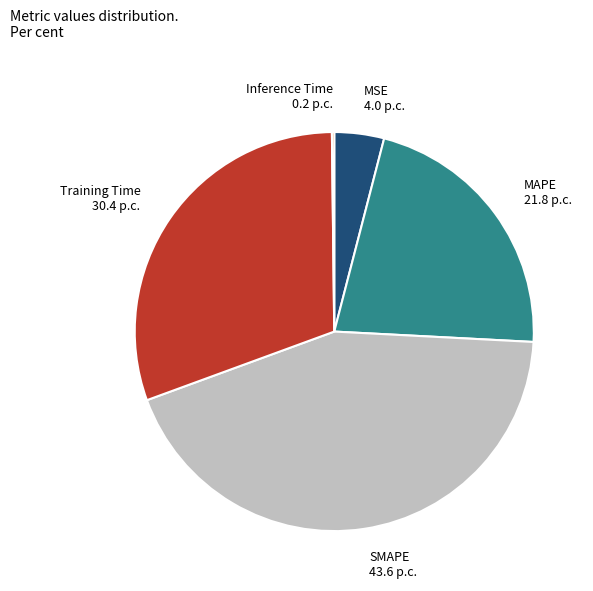

Which has a higher value, SMAPE or MAPE?

SMAPE